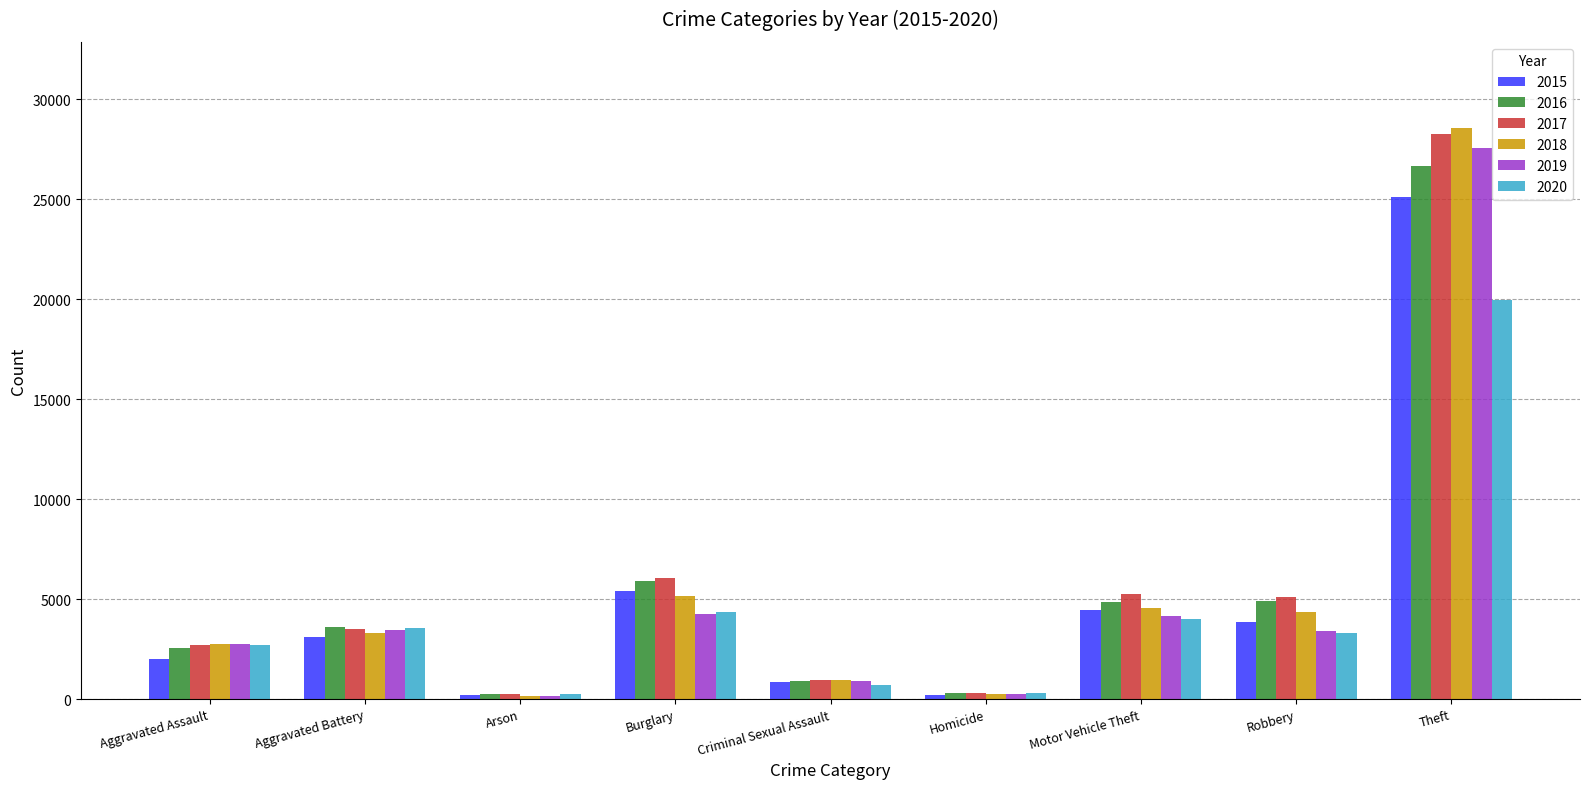

Count the number of data series in this chart.

6